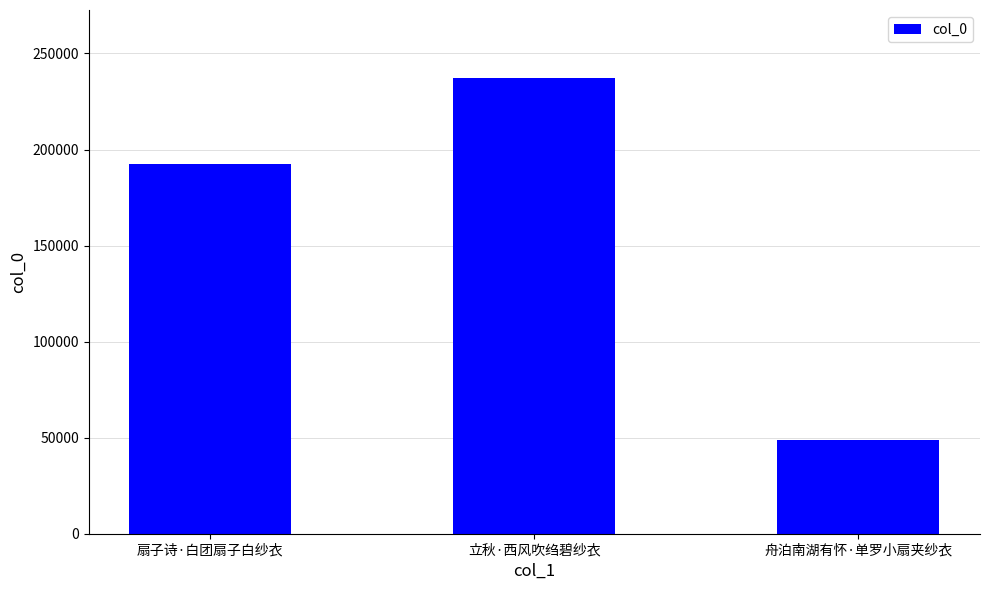

What position from the right is 舟泊南湖有怀·单罗小扇夹纱衣?

1